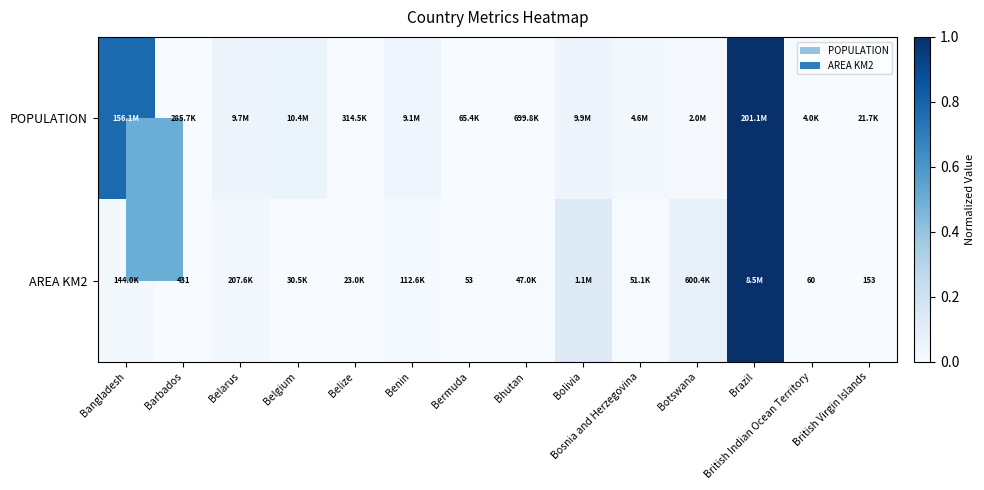

How many series are shown in this chart?

2